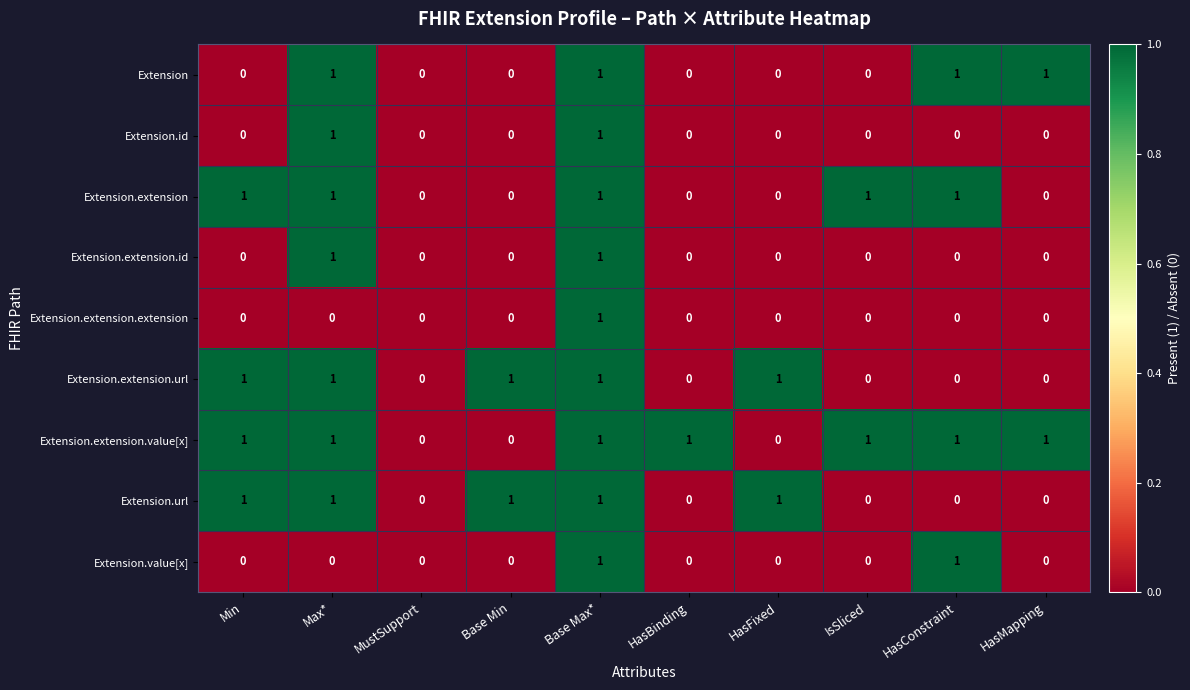

Which series changed the most between HasBinding and HasMapping?

Extension